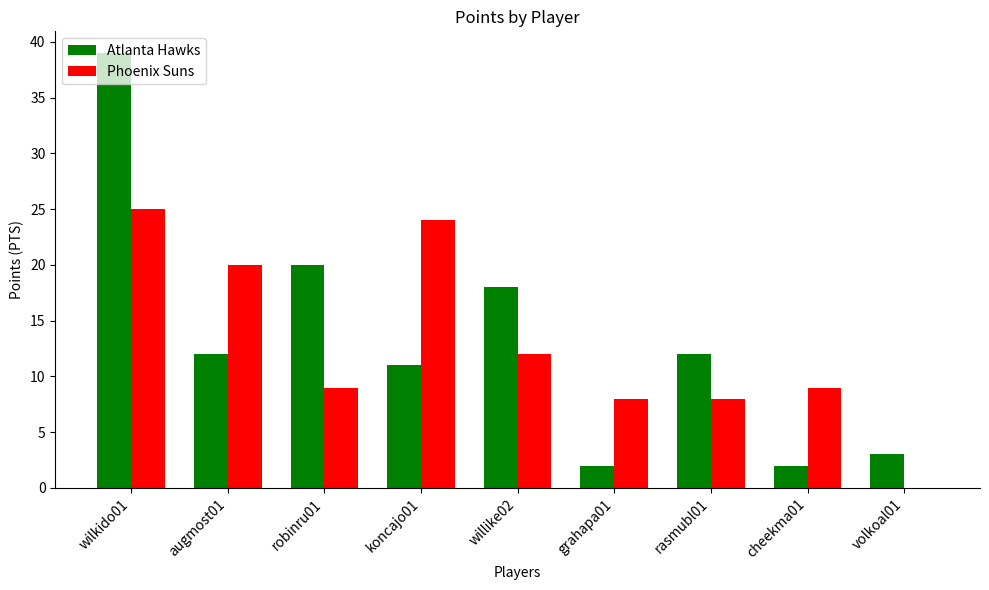

How many groups of bars are there?

9